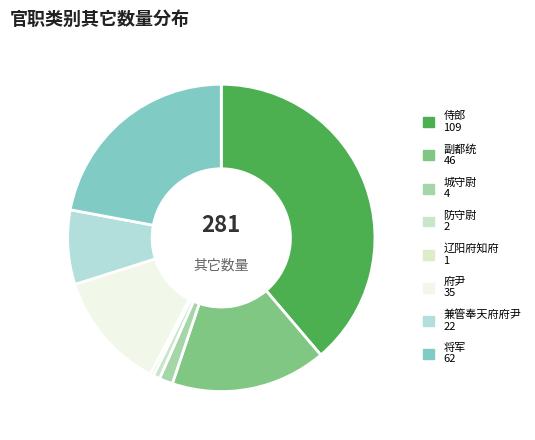

To the nearest percent, what is the difference between the largest and smallest slice percentages?

39%